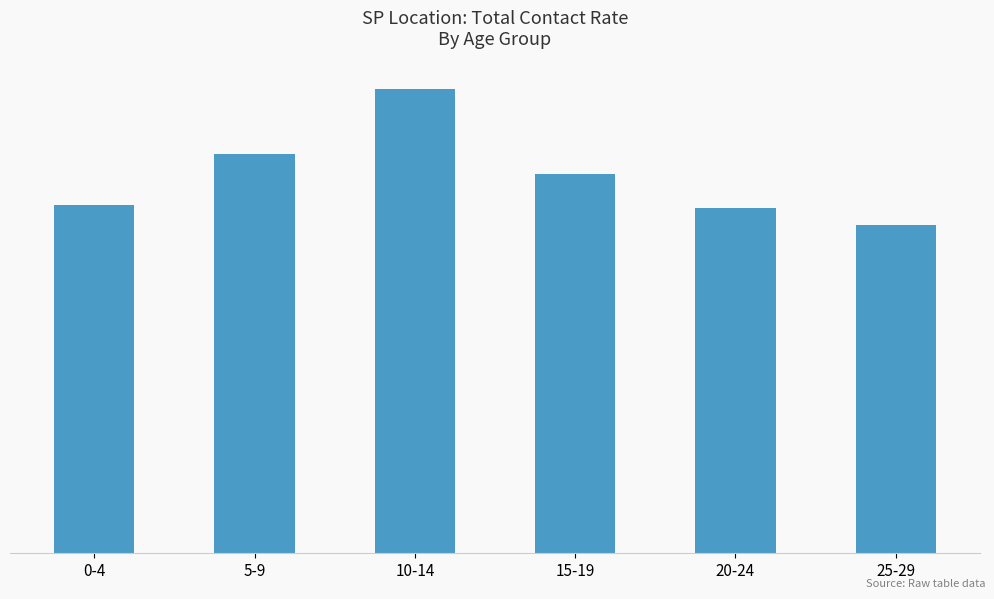

What is the label of the 1st bar from the left?

0-4